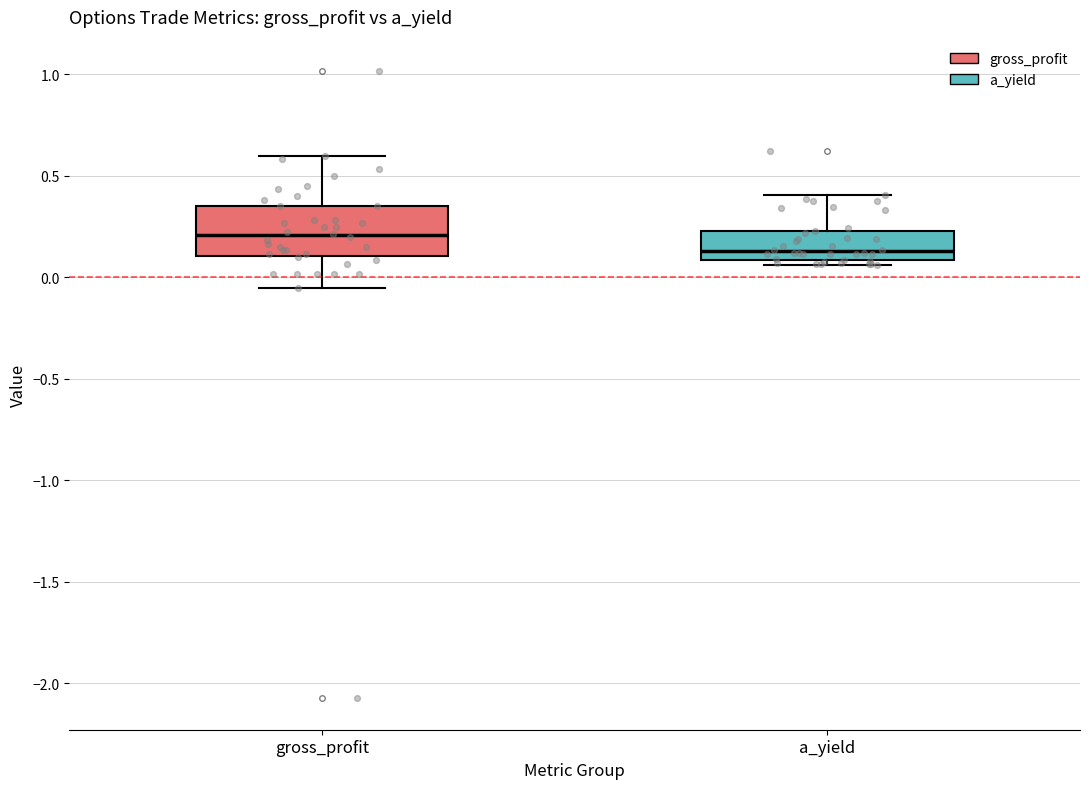

Reading left to right, transcribe this box plot: for each box, give where its median line is, the range the box spans, and where its two whiskers end, as read against the y-axis. The values are not printed on the chart, so give them approximately, as read against the axis.

gross_profit: median 0.20, box 0.10 to 0.35, whiskers -0.05 to 0.60
a_yield: median 0.15, box 0.10 to 0.25, whiskers 0.05 to 0.40